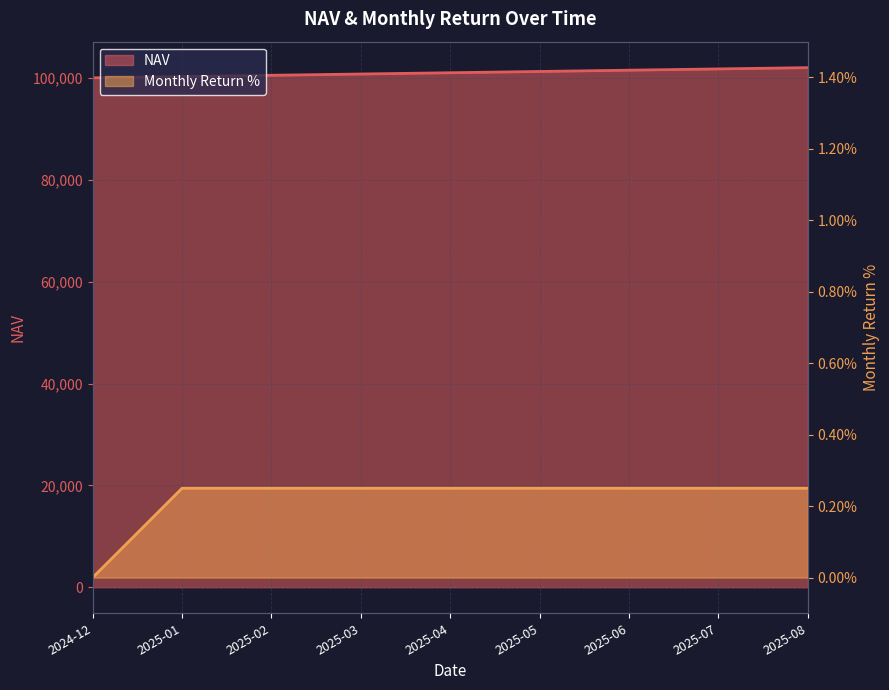

True or false: Monthly Return % has more than 1 points higher than both neighbors.

False